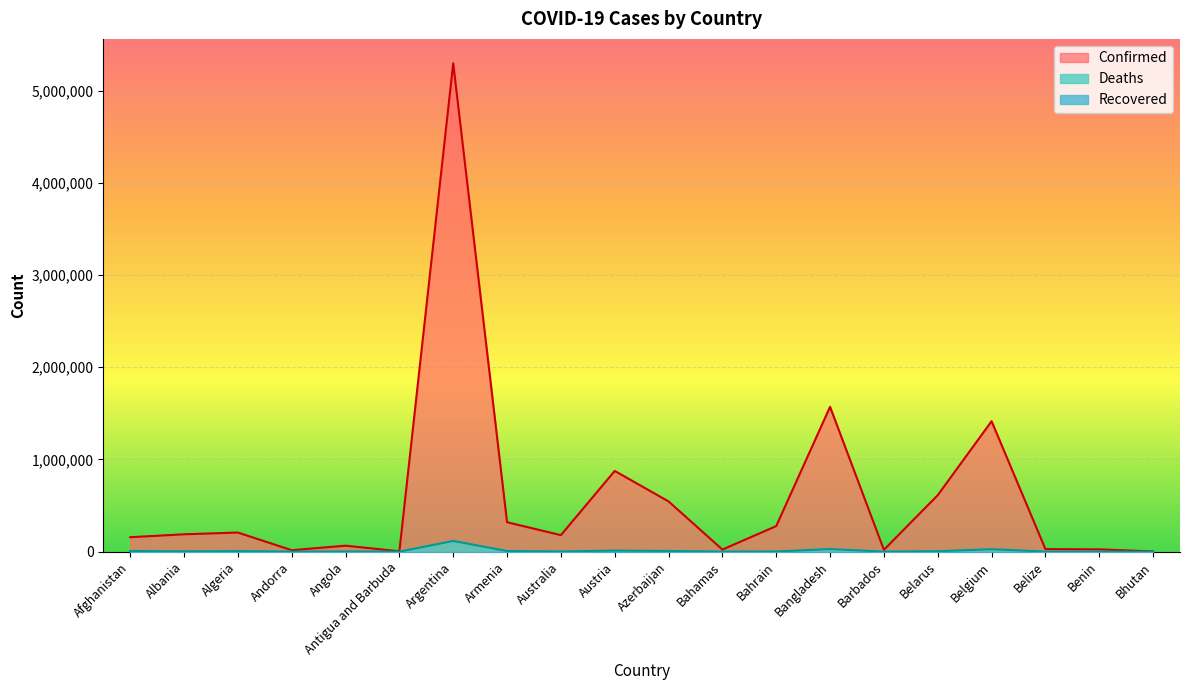

Is the value of Confirmed at Bangladesh greater than the value of Deaths at Argentina?

Yes